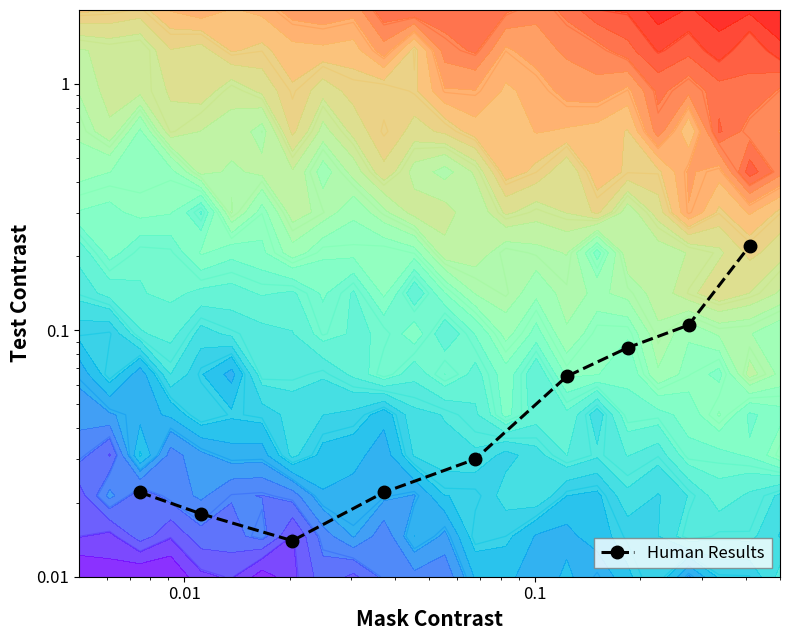

Reading left to right, transcribe all the data shown in this chart.

0.0	0.0	0.0	0.0	0.0	0.1	0.1	0.1	0.2